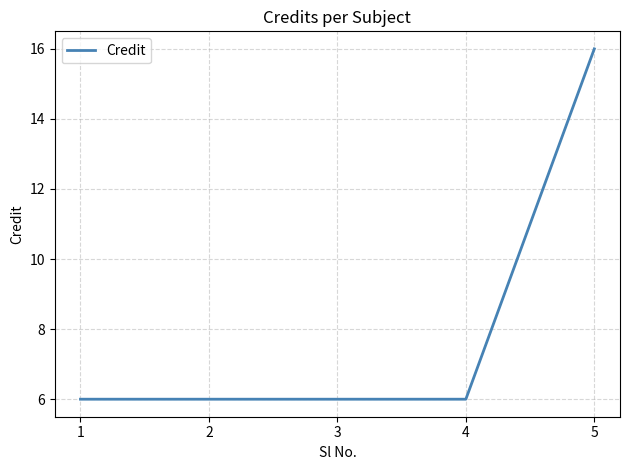

True or false: the data has more than 1 interior local peaks.

False